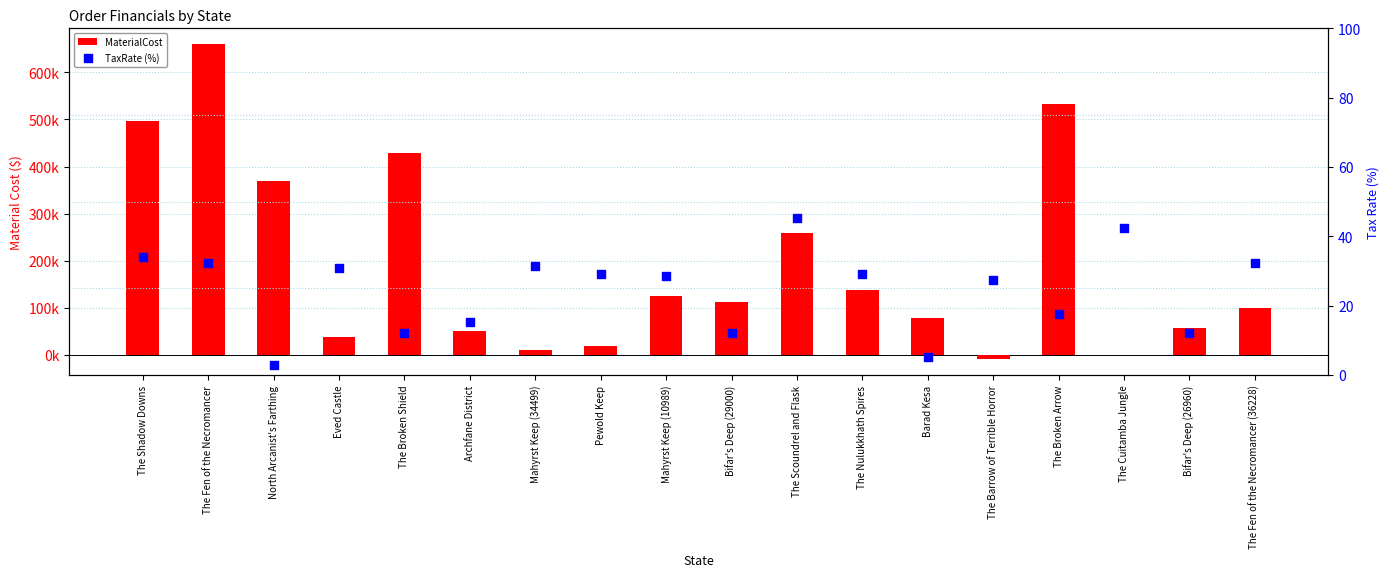

What is the total value across all series at The Scoundrel and Flask?

259595.2